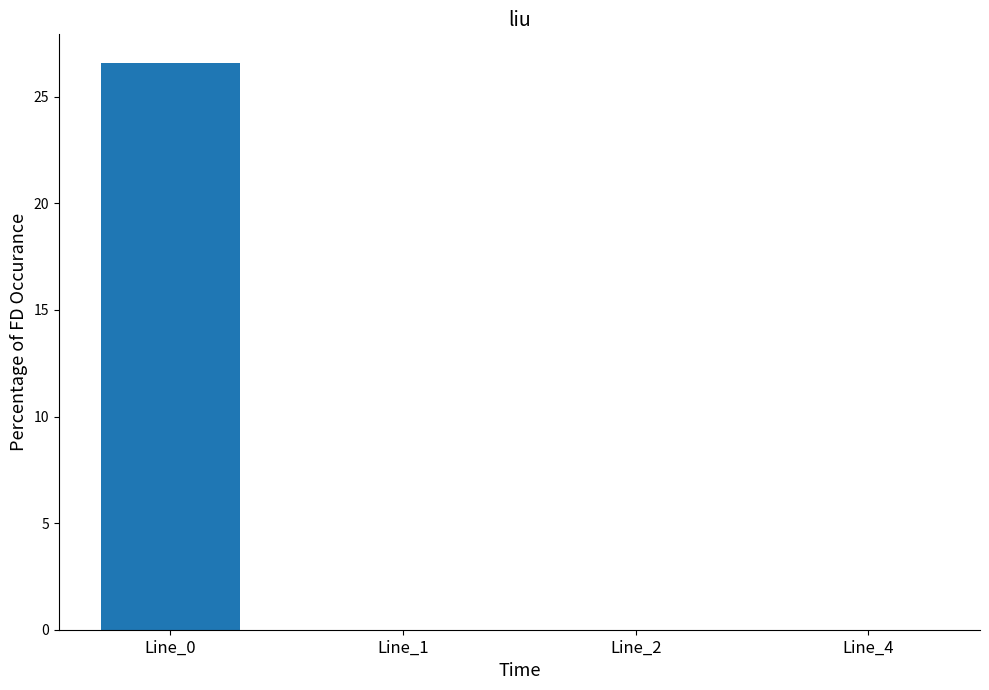

Count the number of data series in this chart.

1